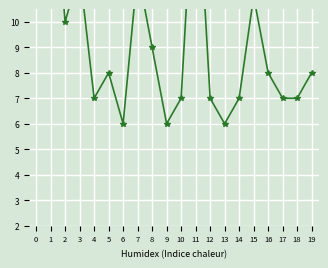

True or false: there are more than 2 points higher than both neighbors.

True